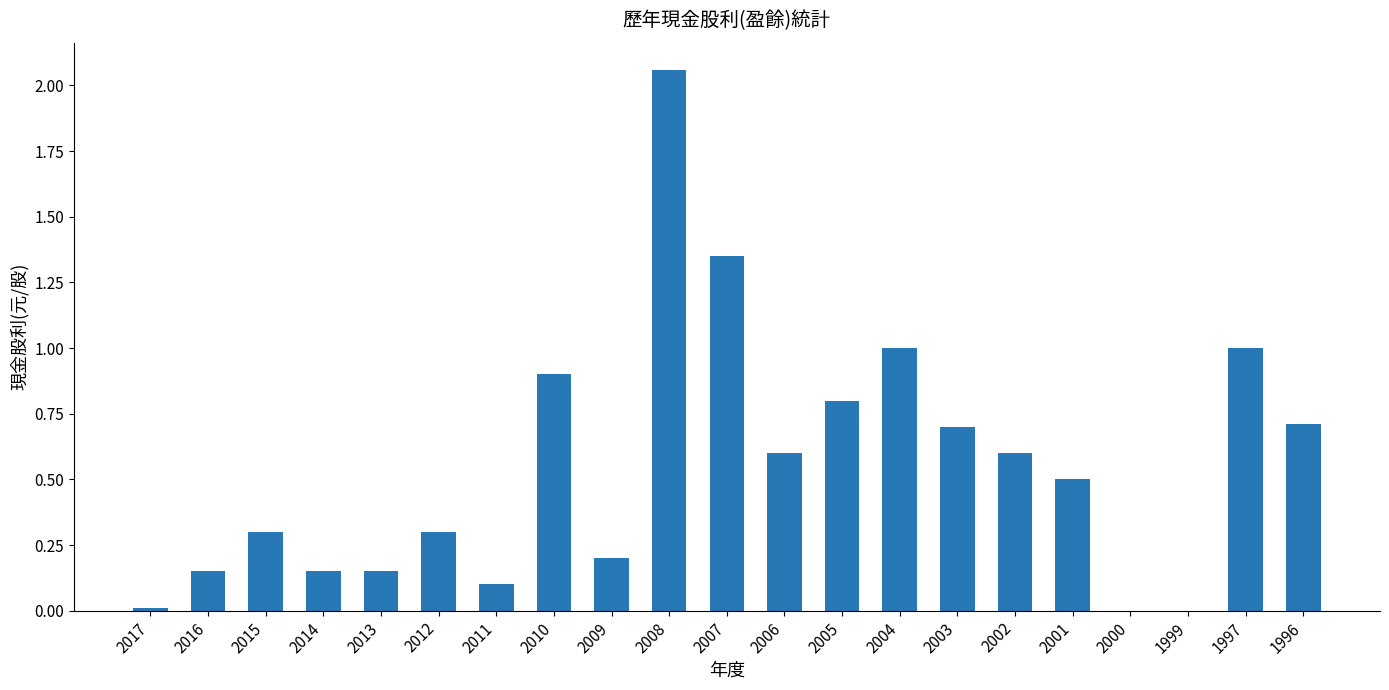

What is the approximate value at 2002?

0.6